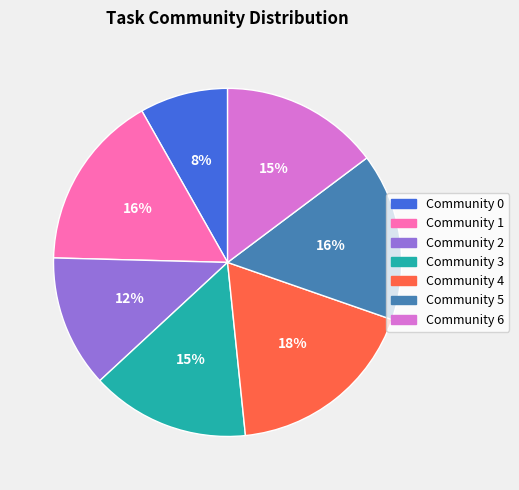

To the nearest percent, what portion does Community 5 represent?

16%